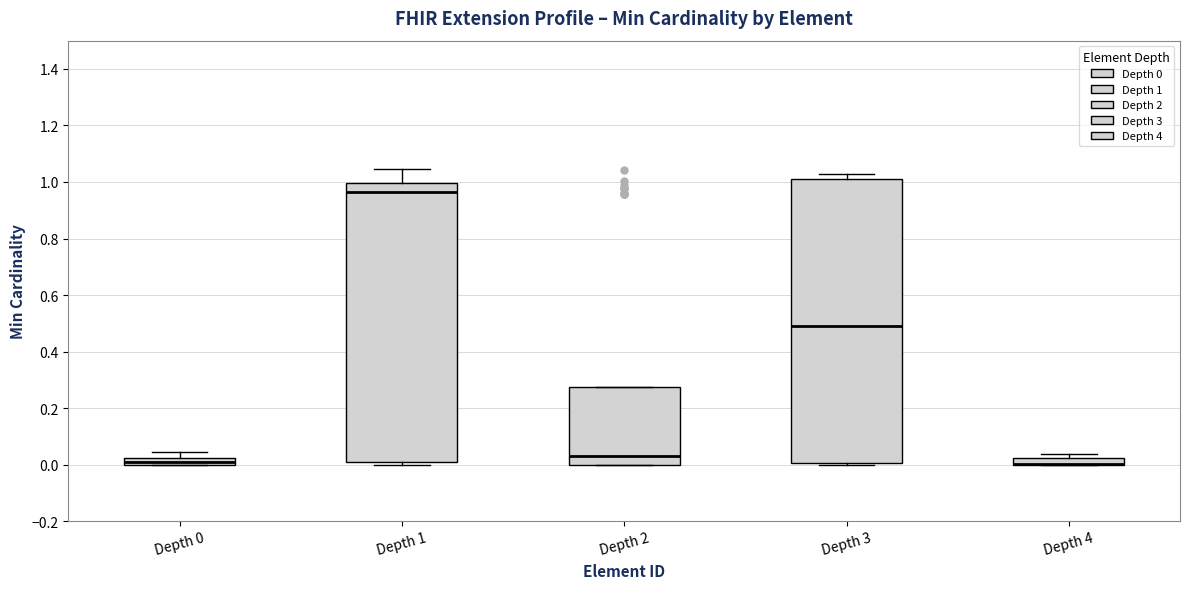

Where is the upper edge of the box for Depth 0 on the y-axis? The values are not printed on the chart, so give them approximately, as read against the axis.

0.02